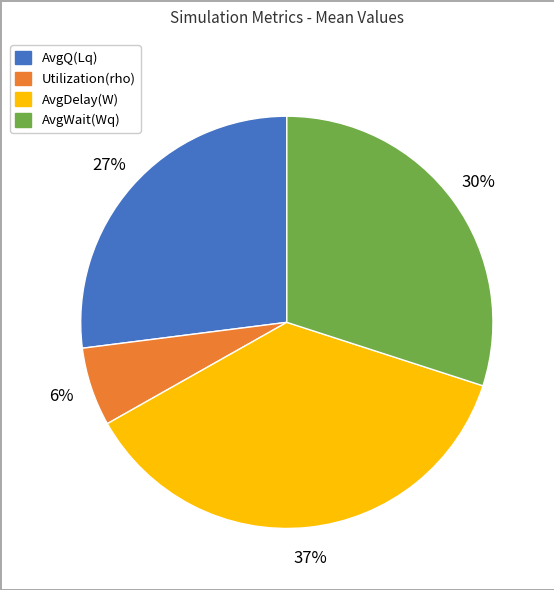

How many segments does this pie chart have?

4